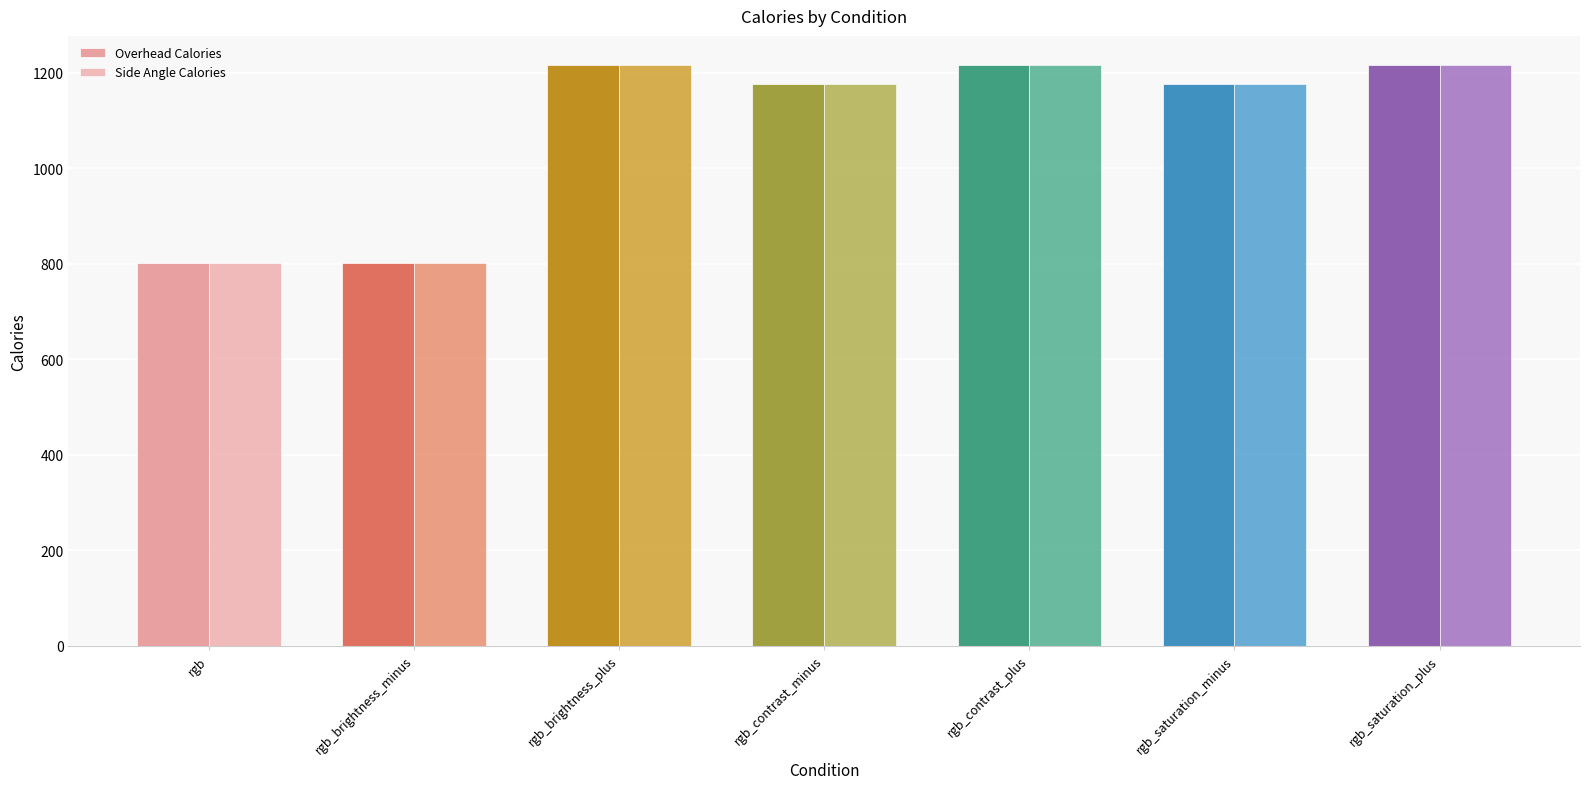

The value of Overhead Calories at rgb is 454.4. True or false?

False